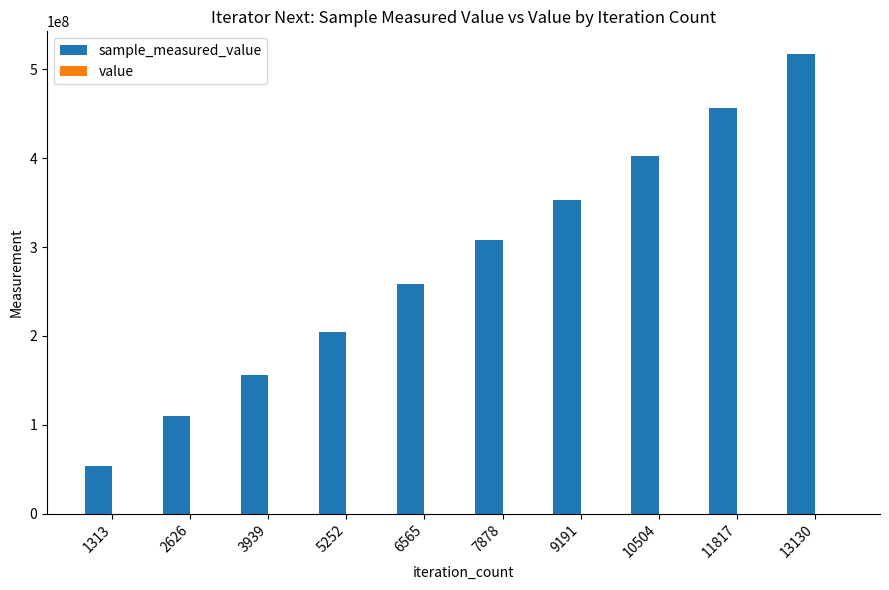

At which category is the sum across all series the highest?

13130